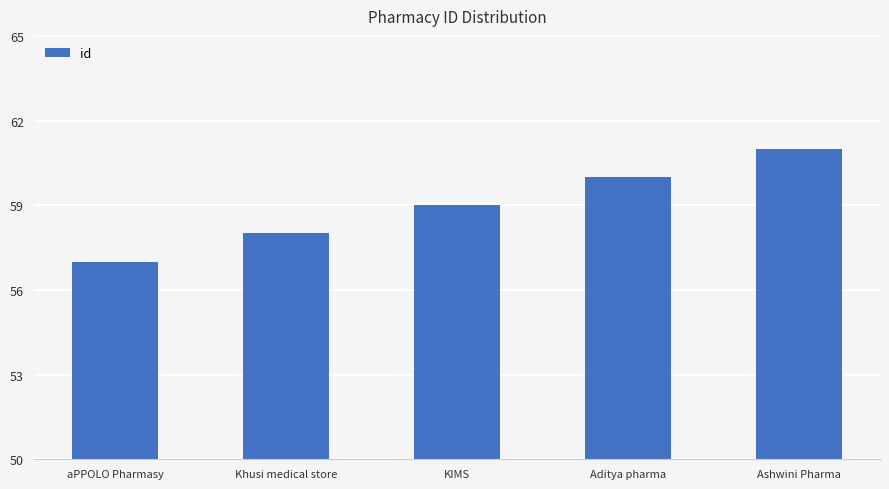

At which category does the chart reach its peak across all series?

Ashwini Pharma